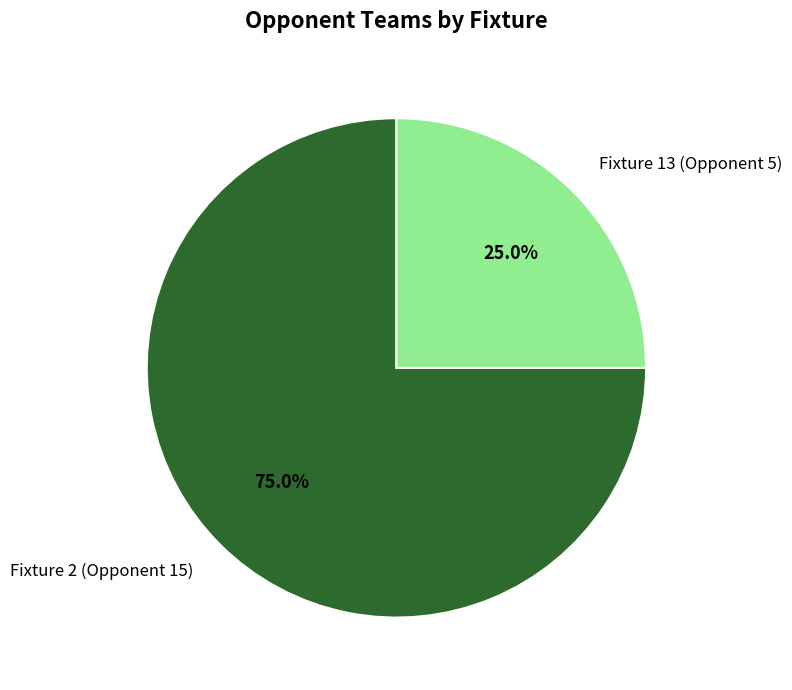

What percentage is the Fixture 2 (Opponent 15) slice, to the nearest percent?

75%